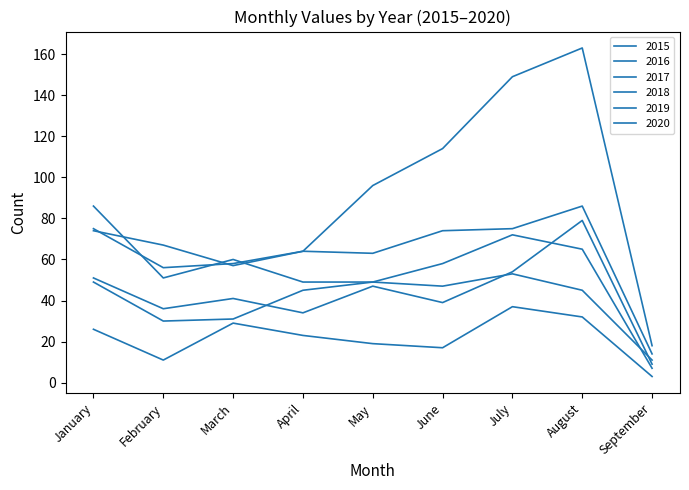

Does the chart display data point markers on the line(s)?

No